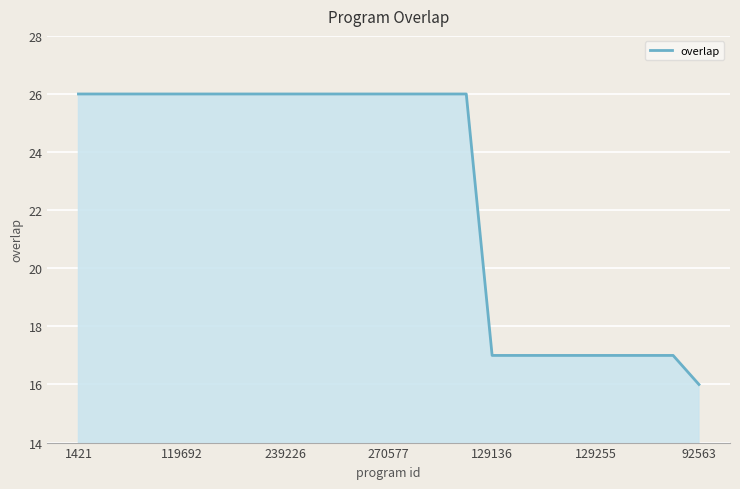

What is the minimum value shown in the chart?

16